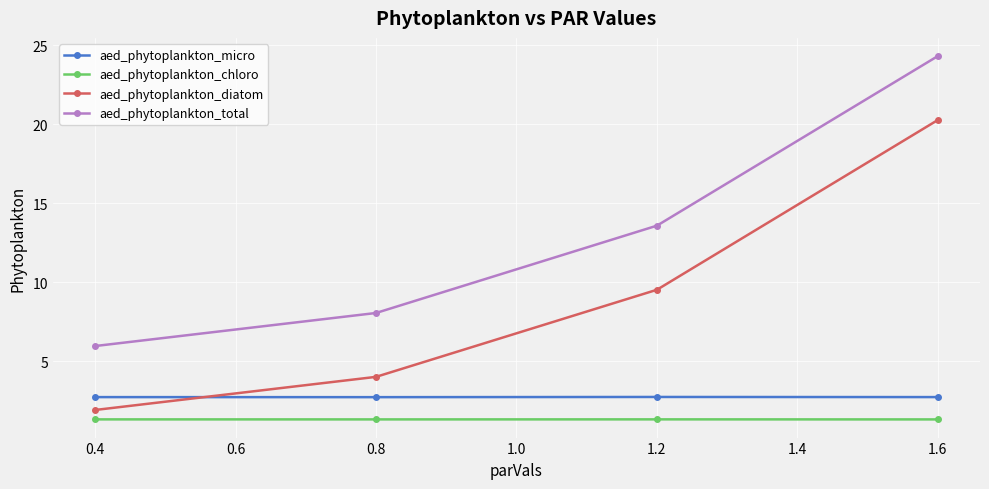

Rank the categories by aed_phytoplankton_diatom value from lowest to highest.

0.4, 0.8, 1.2, 1.6